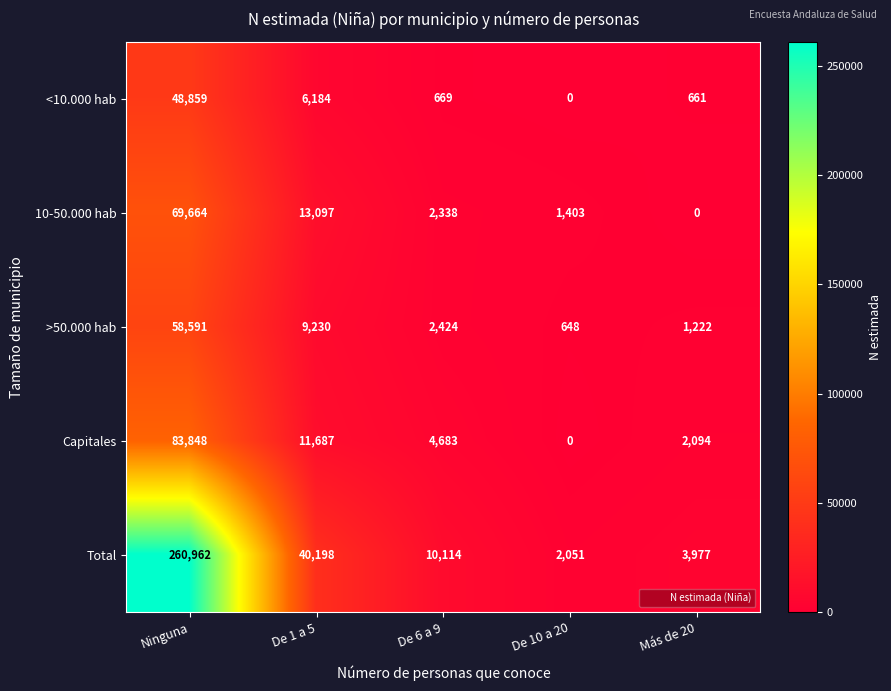

Which category has the highest value in the 10-50.000 hab series?

Ninguna